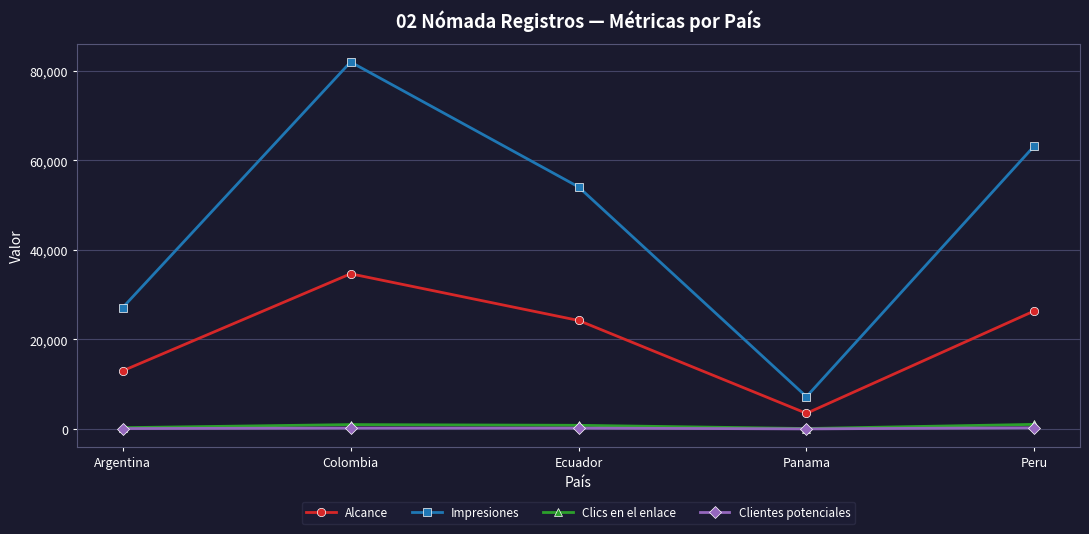

What is the total value across all series at Ecuador?

79311